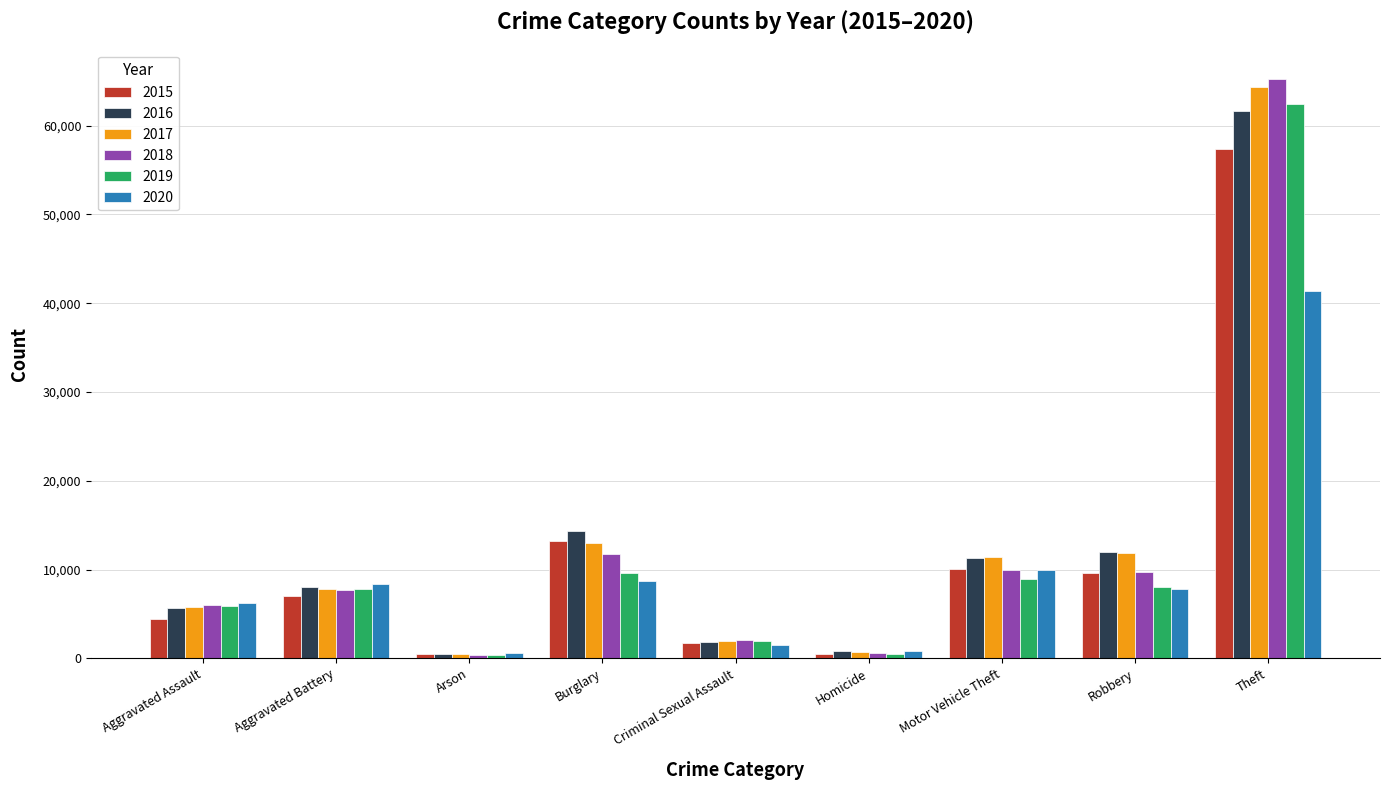

What is the difference between the second highest and minimum values in the 2016 series?

13774